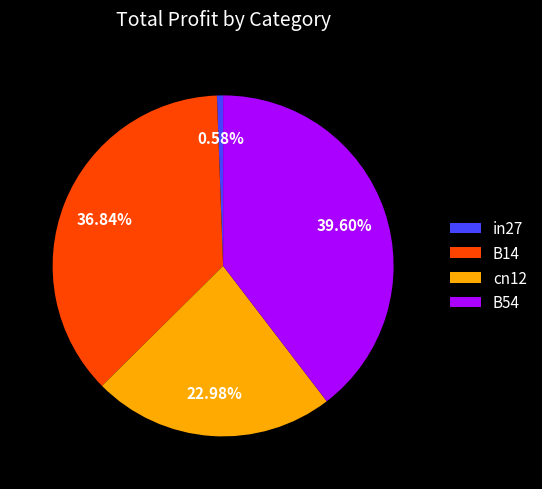

Does any single category account for the majority?

No